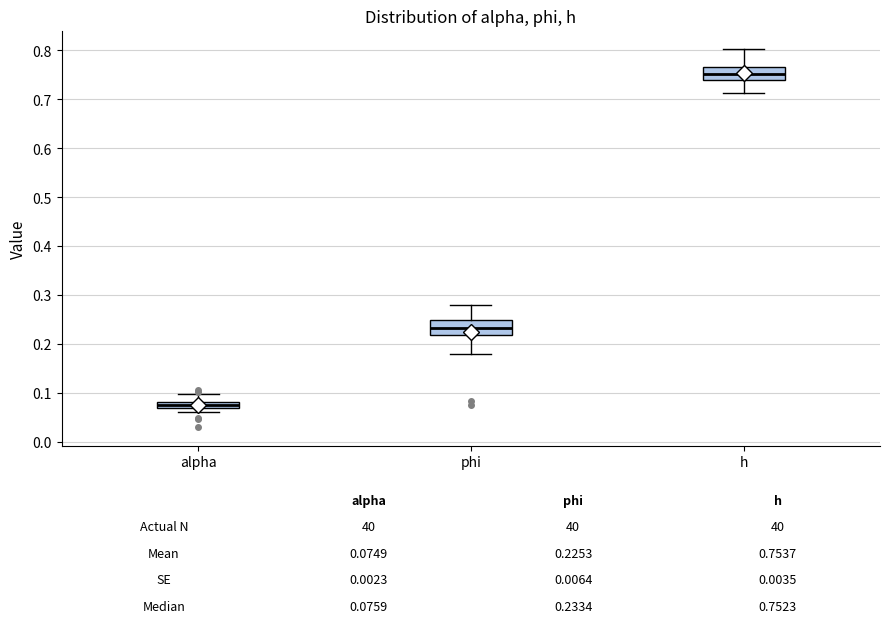

Which box's median line is the lowest?

alpha